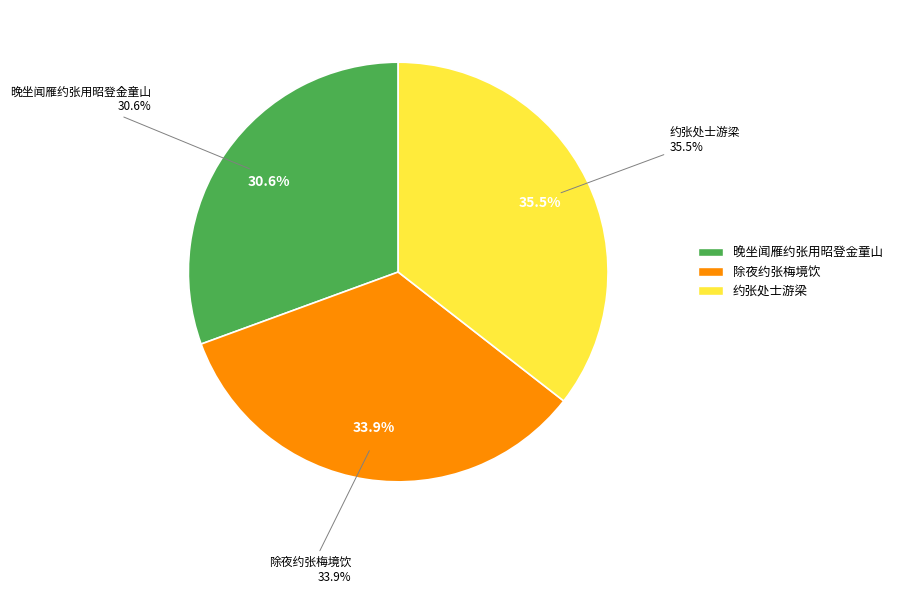

Do 除夜约张梅境饮 and 晚坐闻雁约张用昭登金童山 together represent more than half of the pie?

No